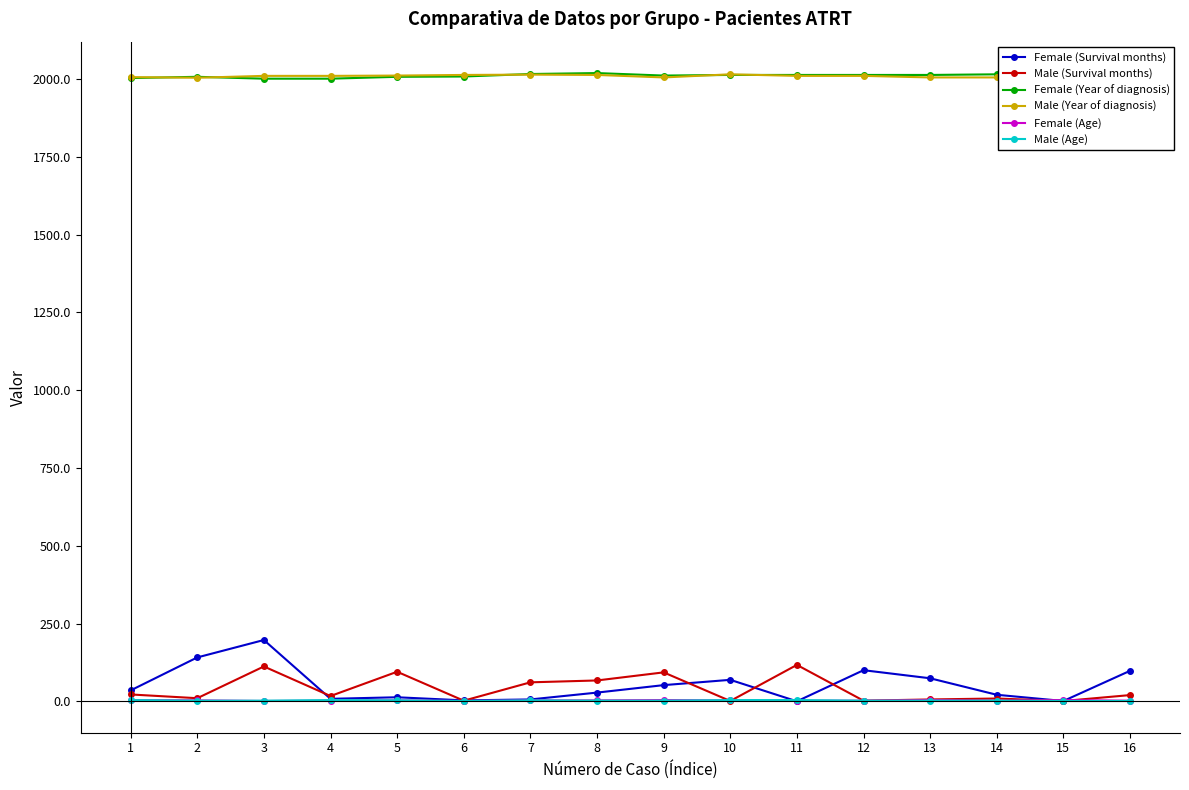

What is the sum of the Male (Age) values at 14 and 7?

5